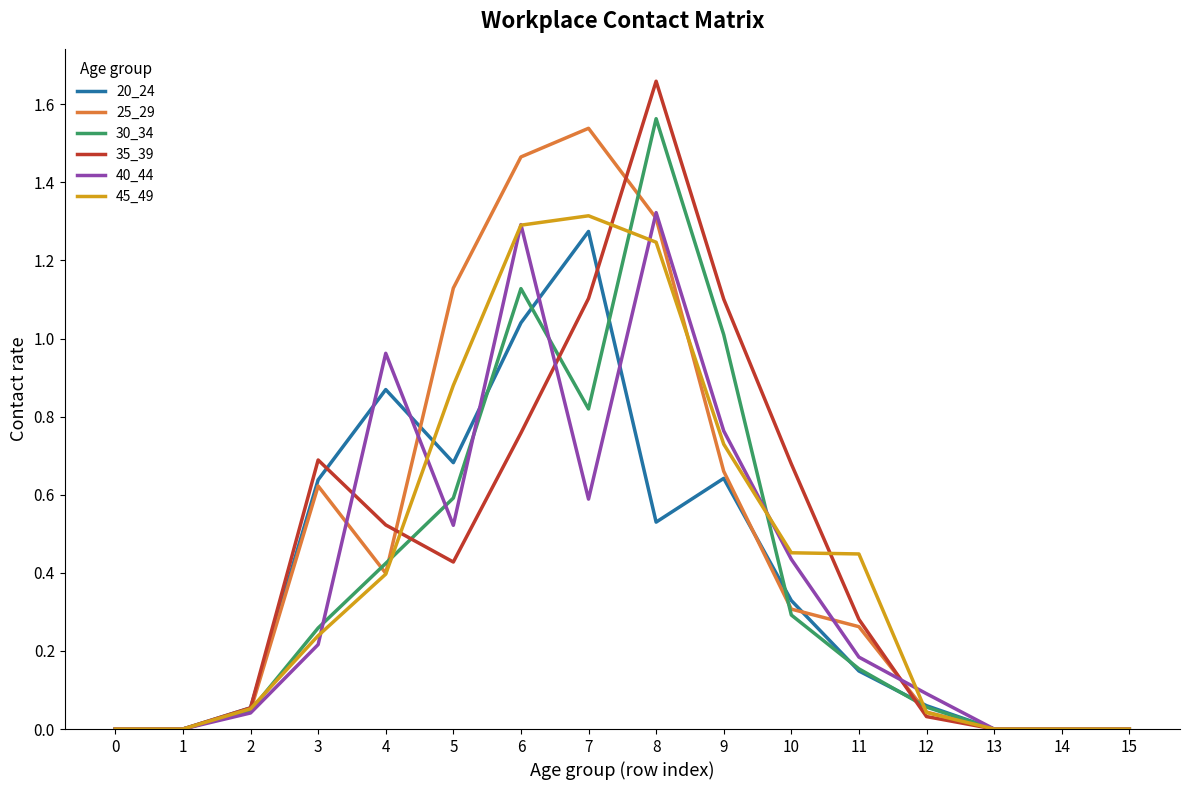

Which series changed the most between 7 and 12?

25_29